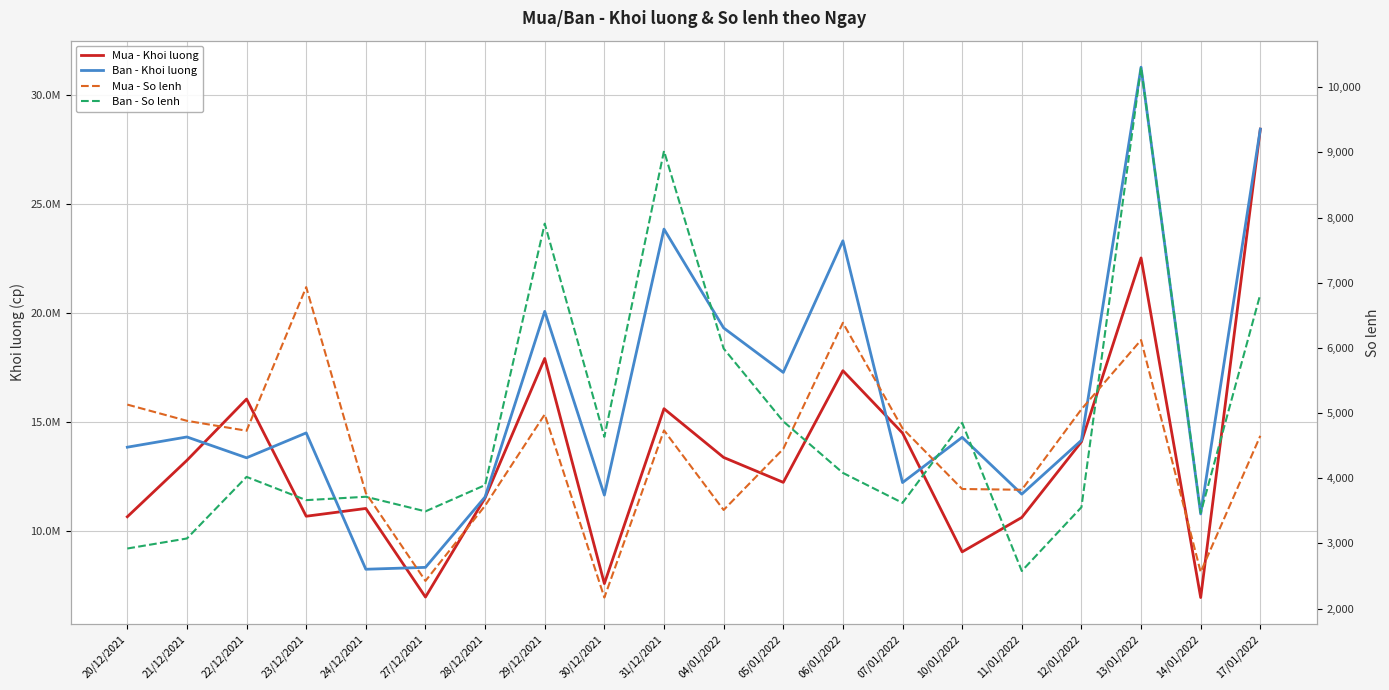

Which category has the lowest value in the Ban - So lenh series?

11/01/2022